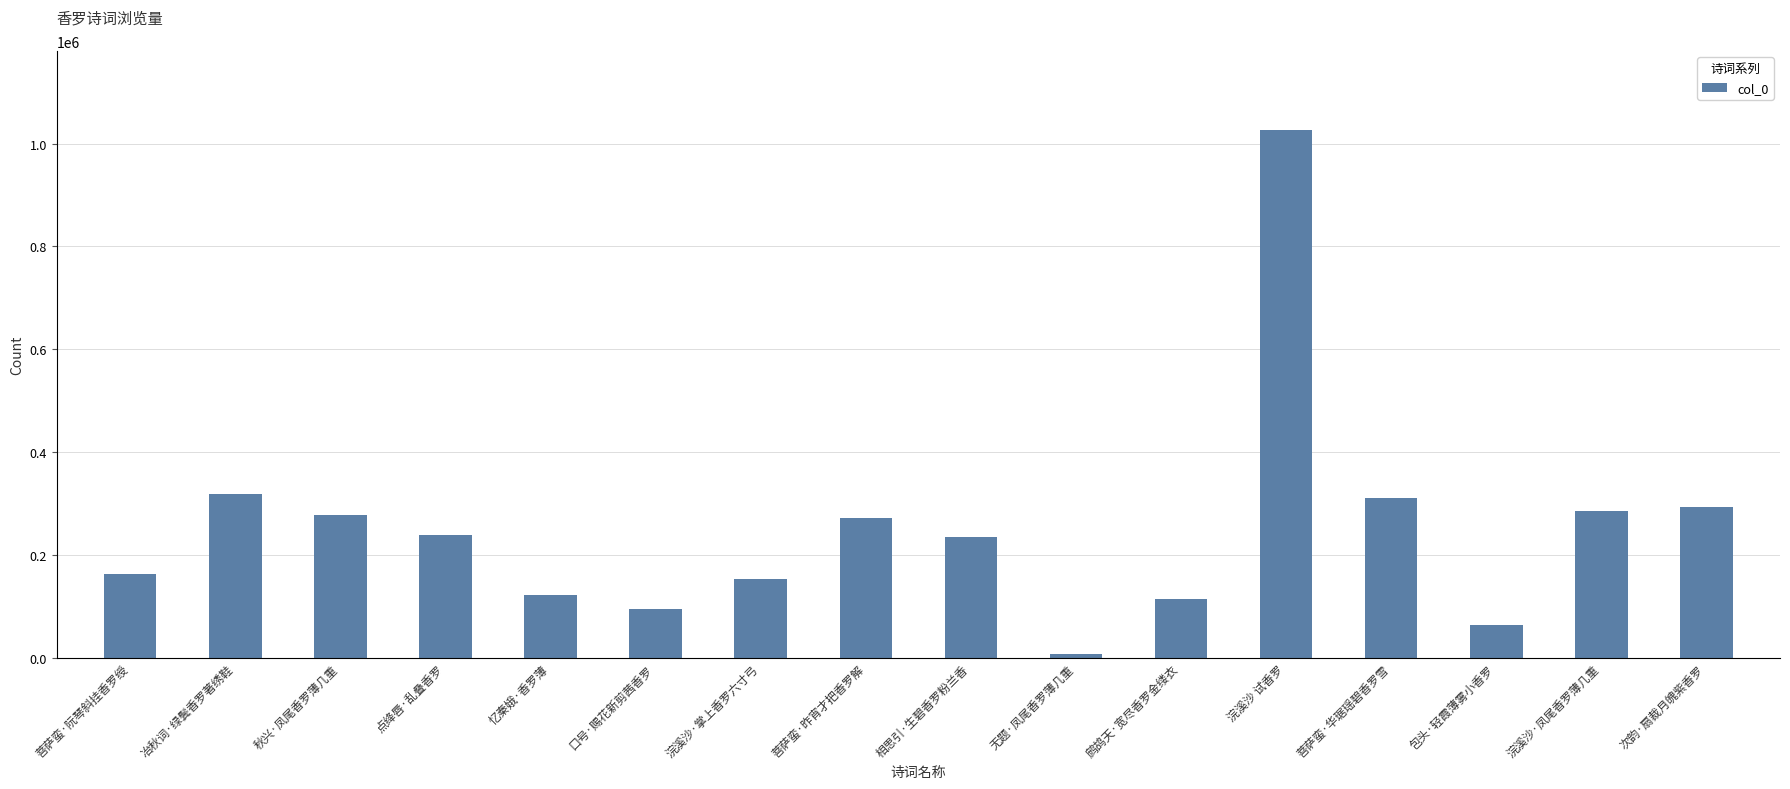

Count the number of categories in the chart.

16